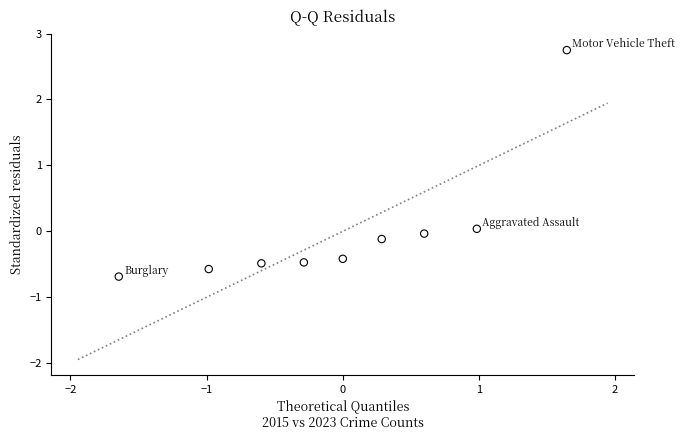

What is the range of X values (max minus min)?

3.3